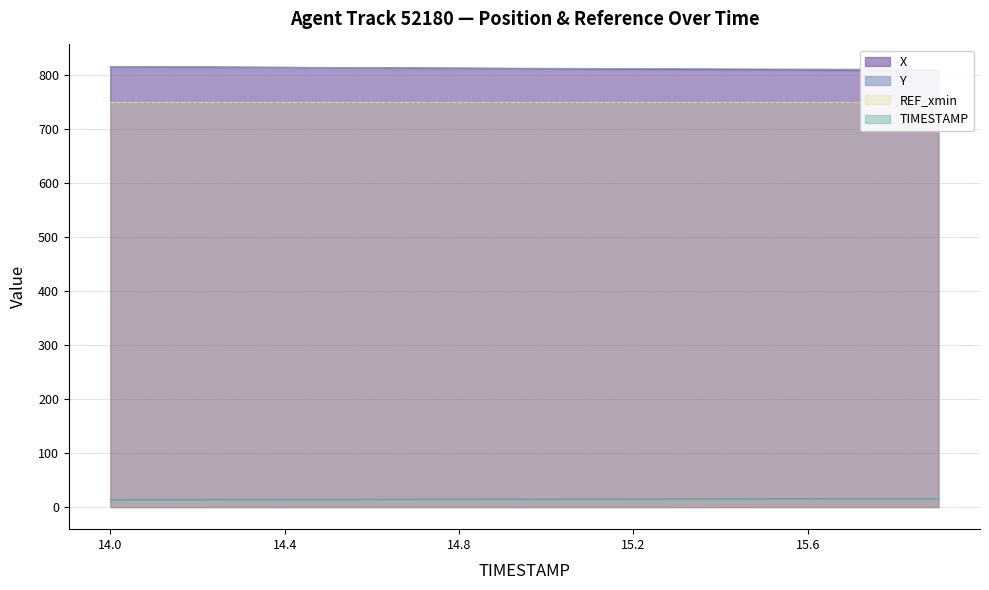

What is the difference between the X values at 15.0 and 15.6?

2.2